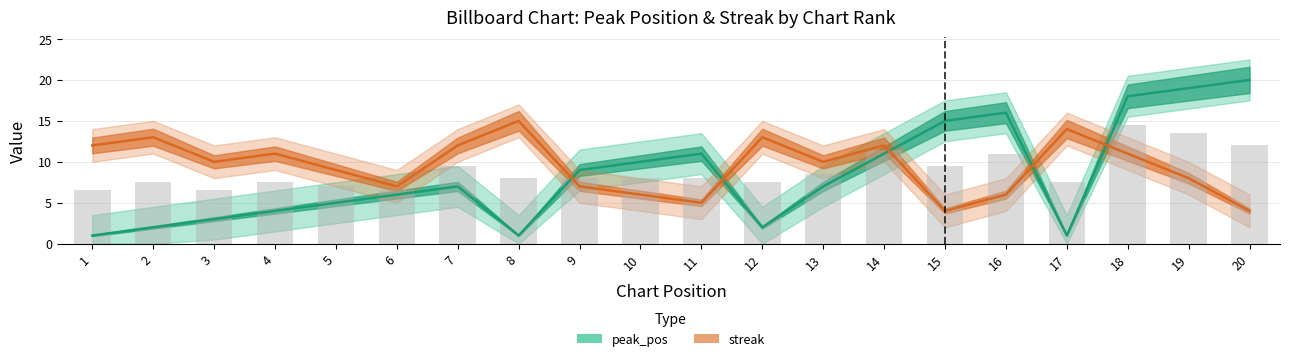

What is the minimum value shown in the chart?

1